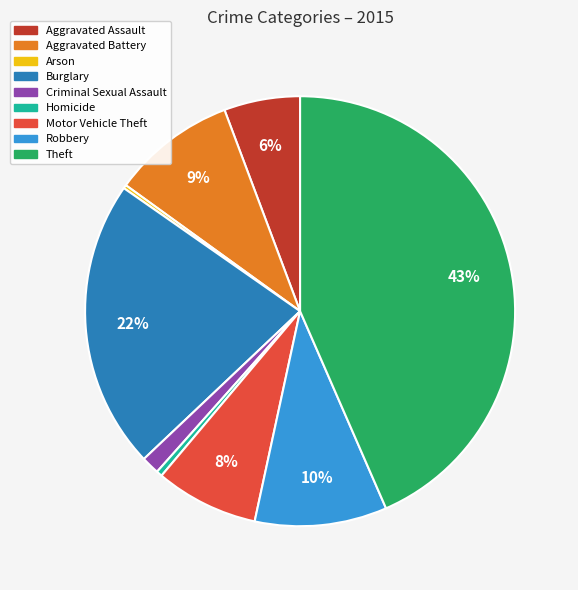

Is the sum of Theft and Homicide greater than half?

No